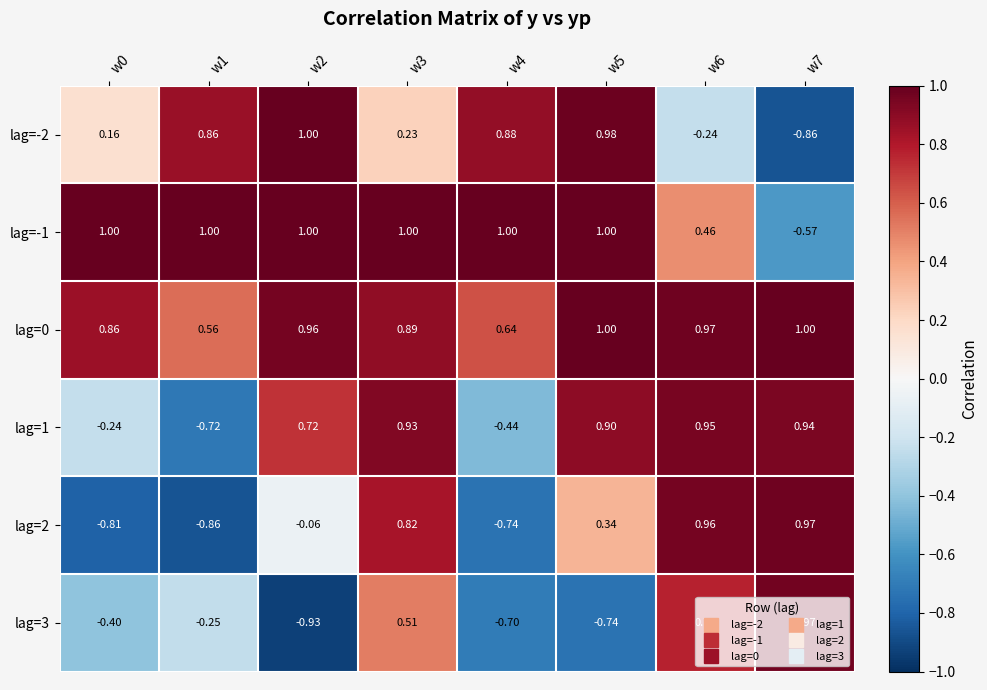

Is the value of lag=0 at w6 greater than the value of lag=1 at w4?

Yes